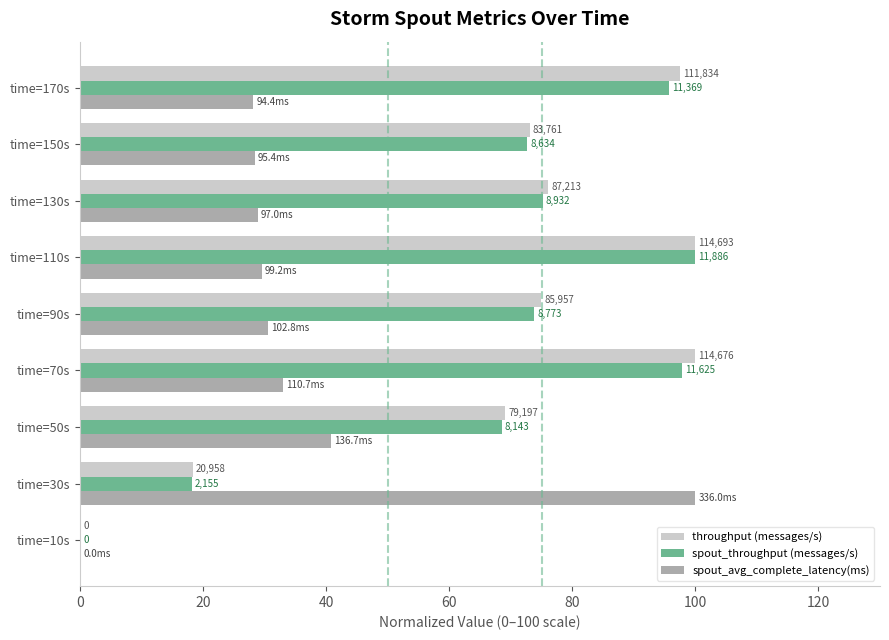

What are all the series names shown in the legend?

throughput (messages/s), spout_throughput (messages/s), spout_avg_complete_latency(ms)